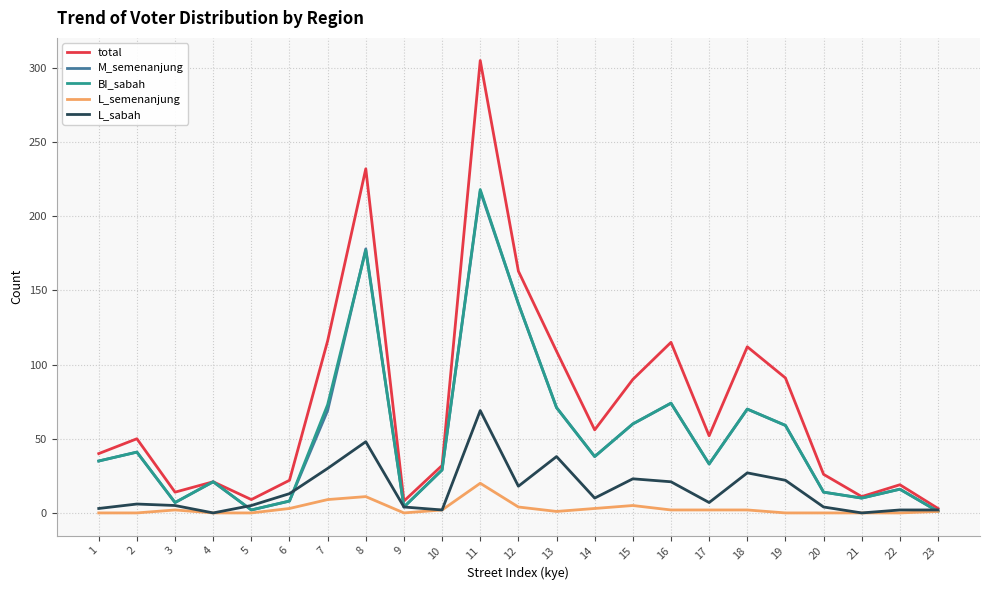

What is the greatest value displayed?

305